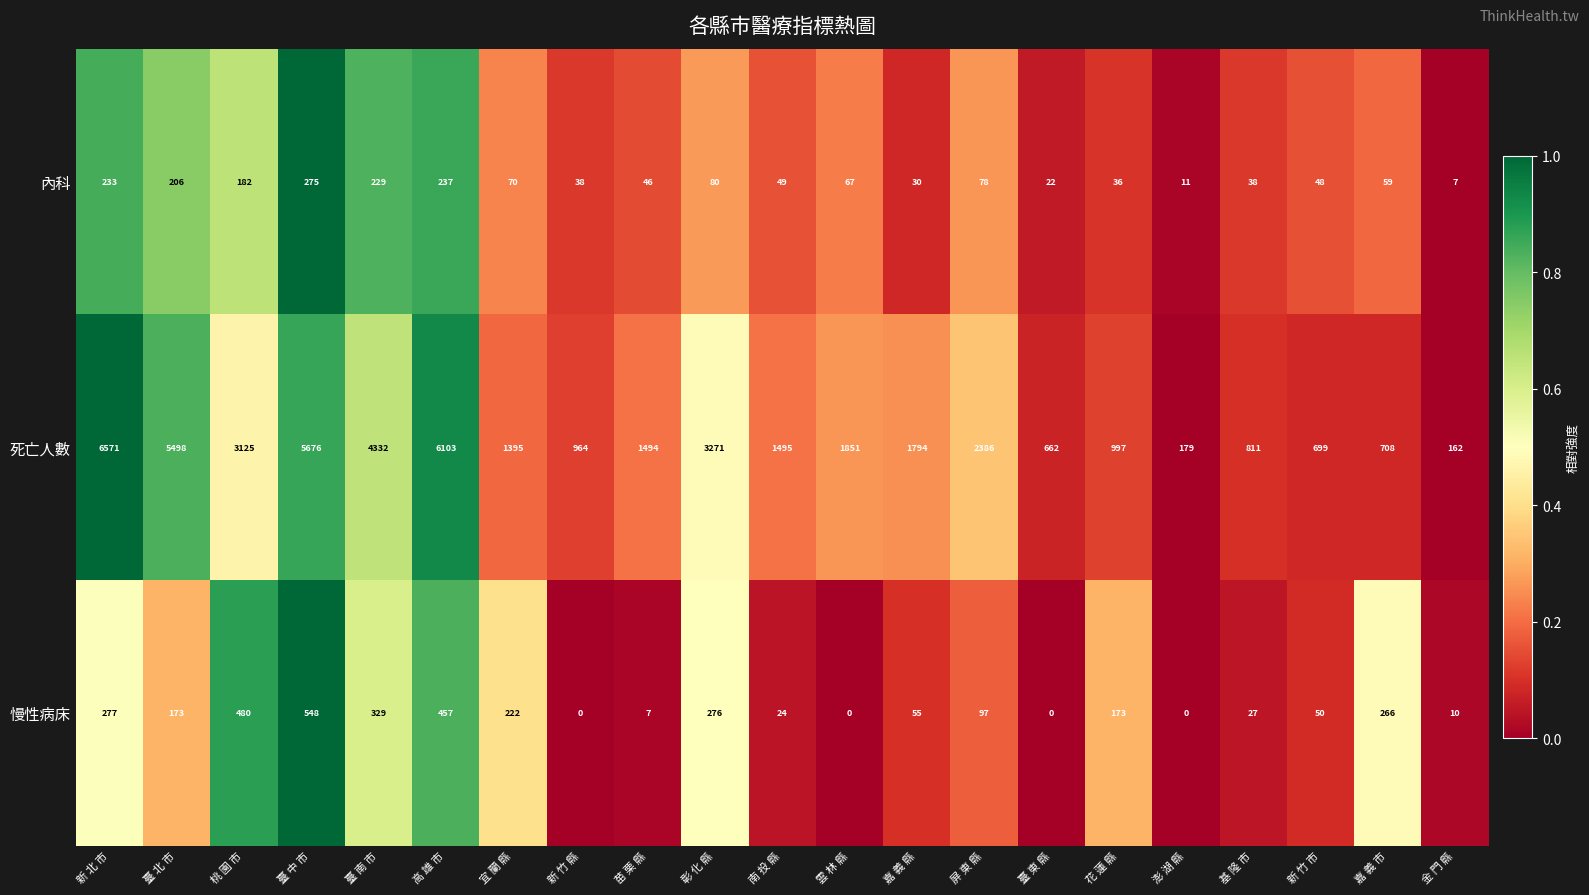

Which series has the largest range (max minus min)?

死亡人數